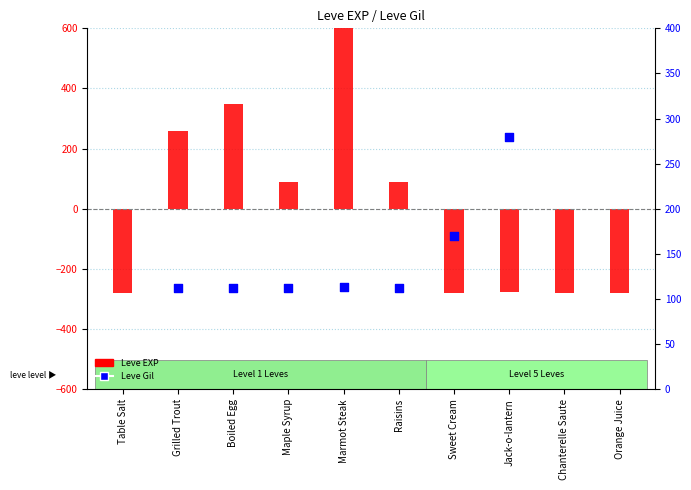

Which series has the widest spread of Y values?

Leve EXP